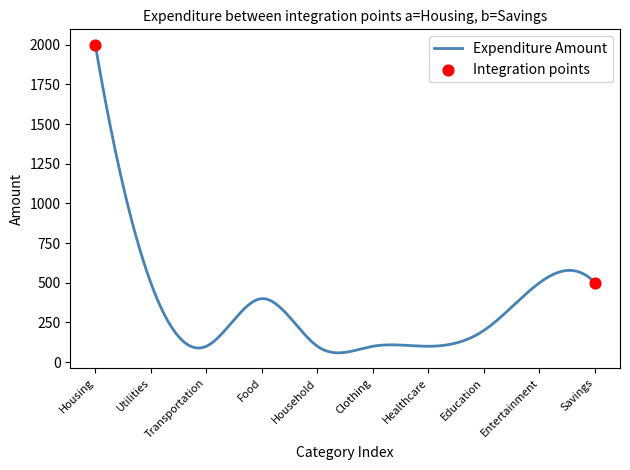

What is the smallest value displayed?

58.6